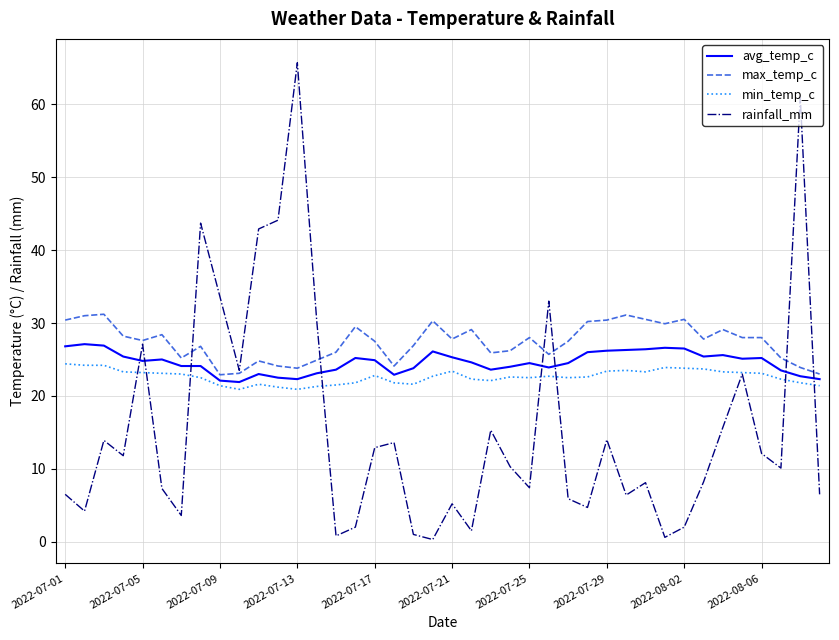

How many interior local valleys does the rainfall_mm series have?

12